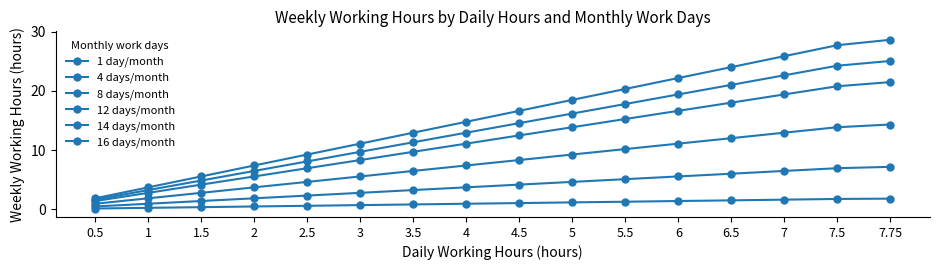

Is it true that 4 days/month equals 5.3 at 4?

False